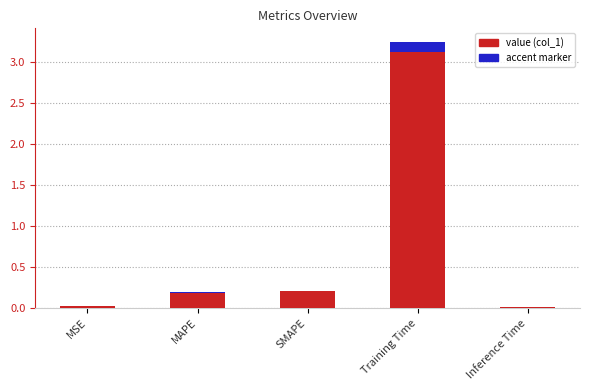

What is the change in value from SMAPE to Inference Time?

-0.2